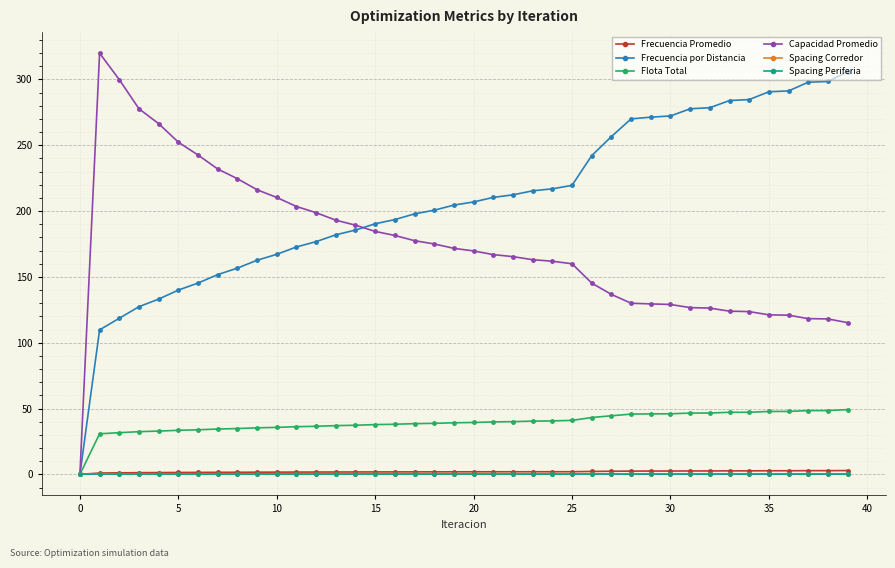

What is the maximum value shown in the chart?

319.9